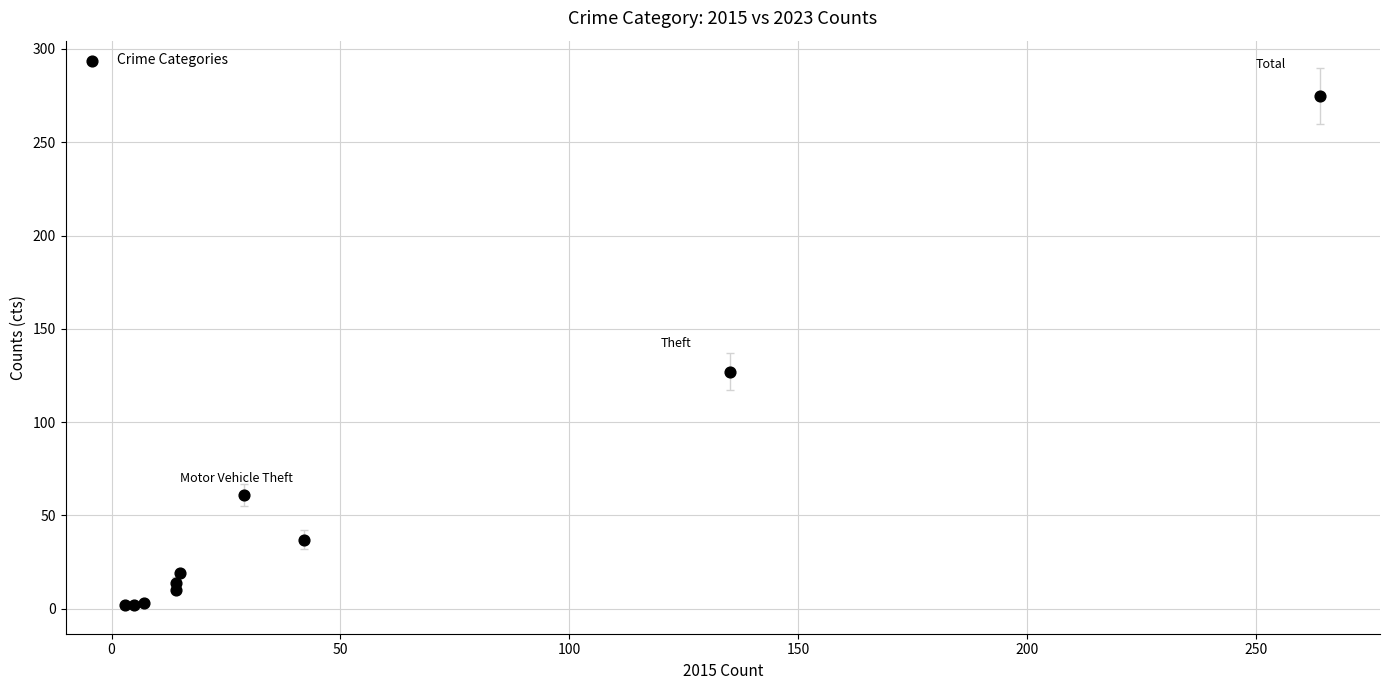

What Y value in the scatter plot is closest to 138?

127